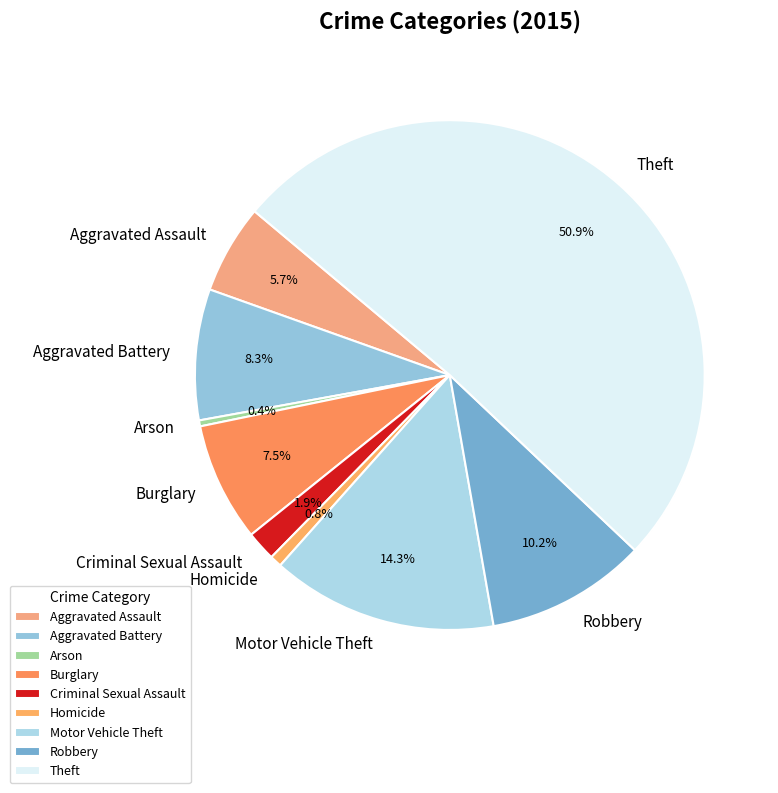

How many slices are in this pie chart?

9